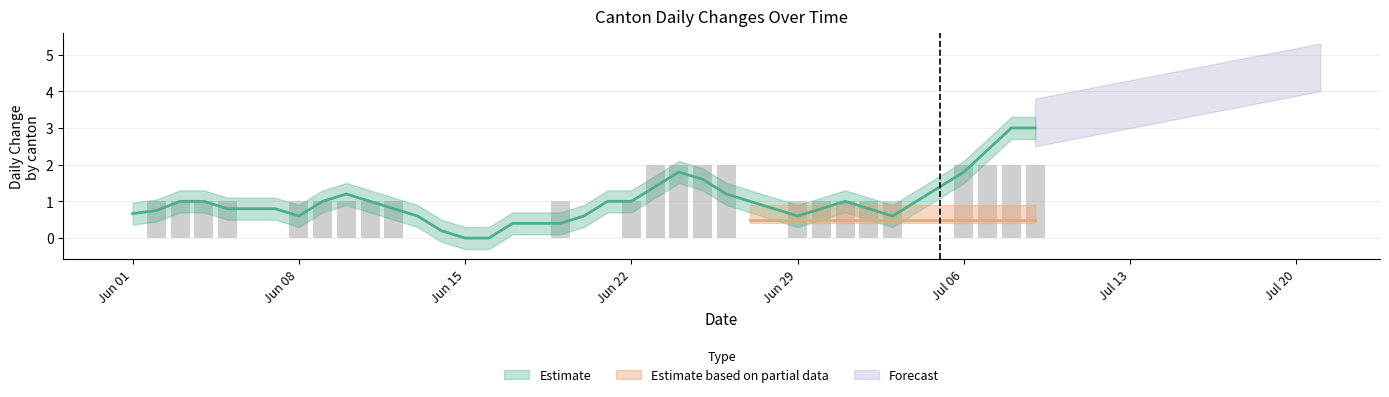

Does the chart contain any negative values?

No